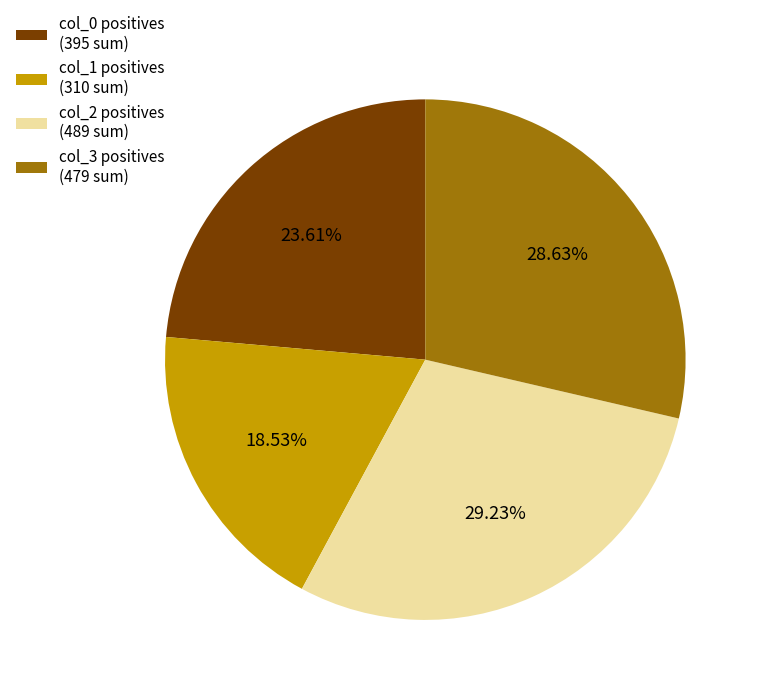

Rank the categories by value from highest to lowest.

col_2 positives (489 sum), col_3 positives (479 sum), col_0 positives (395 sum), col_1 positives (310 sum)